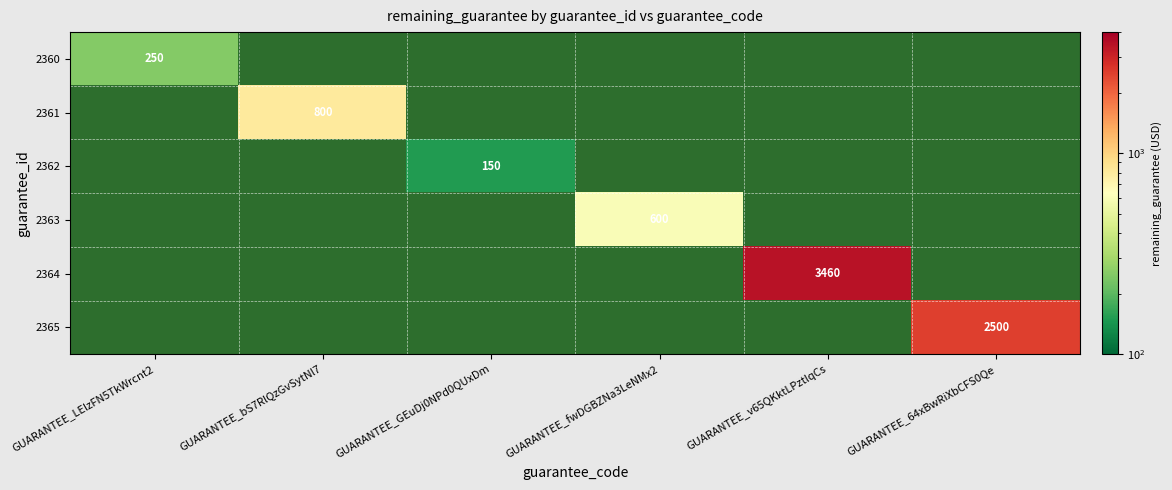

True or false: 2365 has a value of 2500 at GUARANTEE_64xBwRiXbCFS0Qe.

True